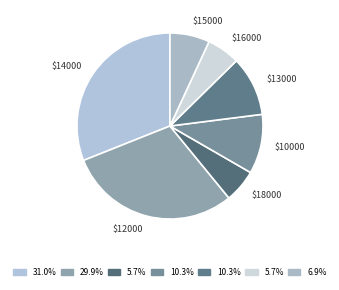

Count the number of slices in the pie.

7